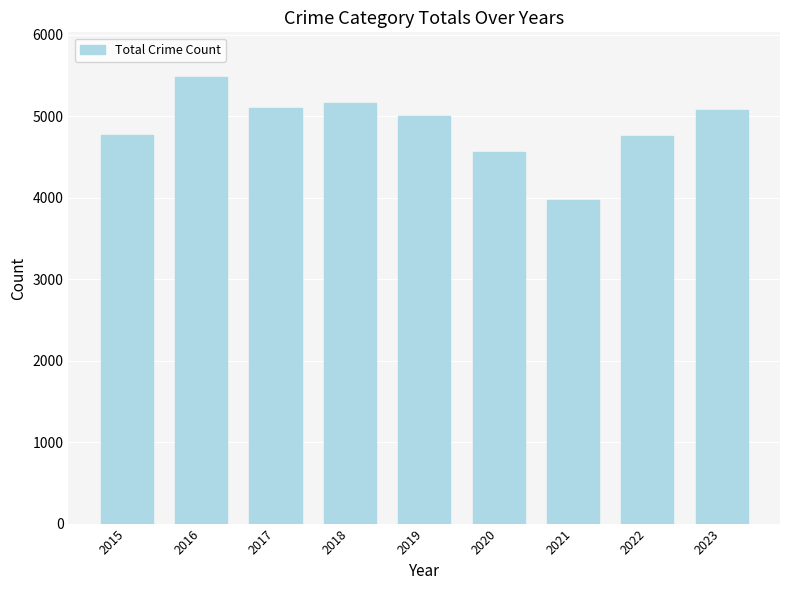

What is the sum of all values?

43881